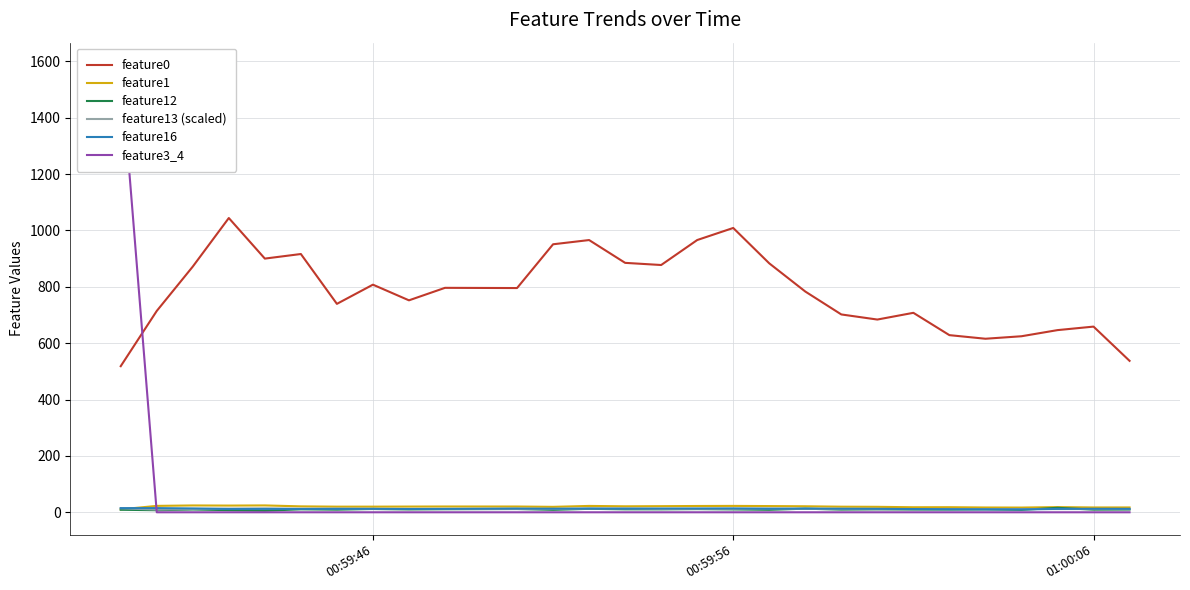

True or false: feature1 and feature0 intersect in this chart.

False